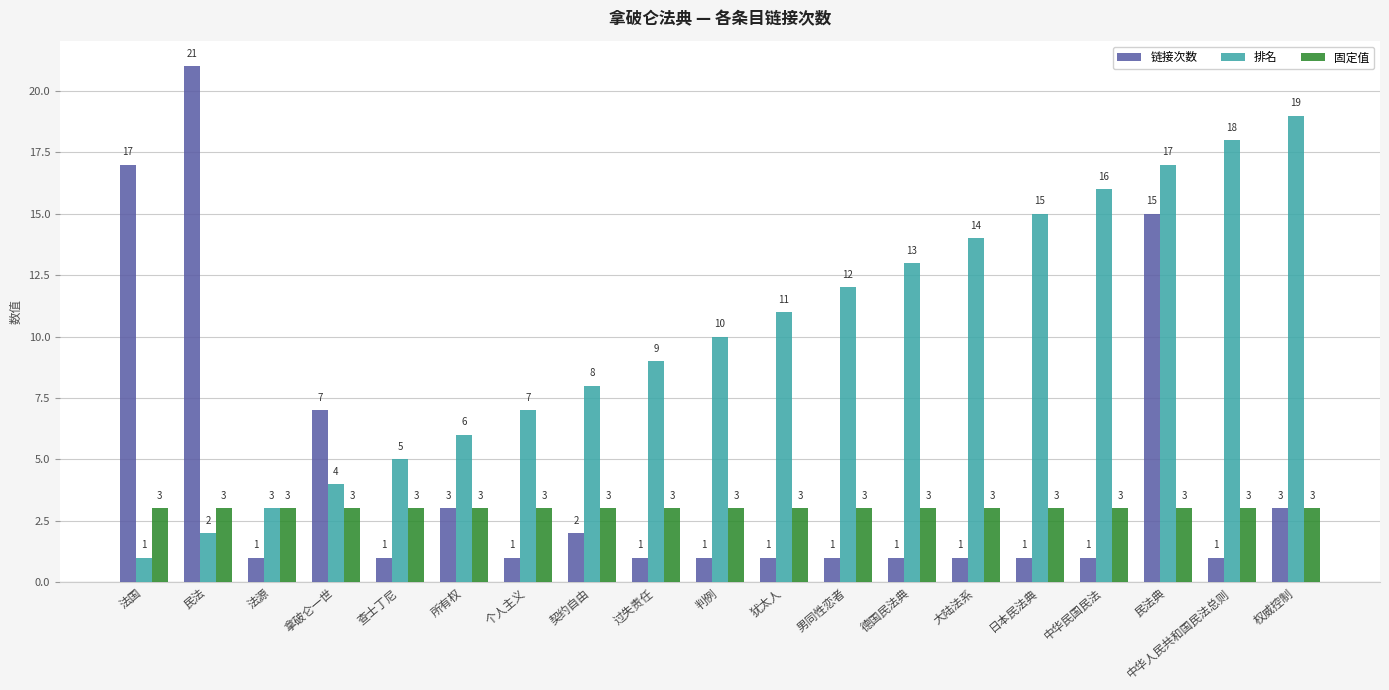

Between 个人主义 and 中华人民共和国民法总则, which series saw the biggest shift?

排名